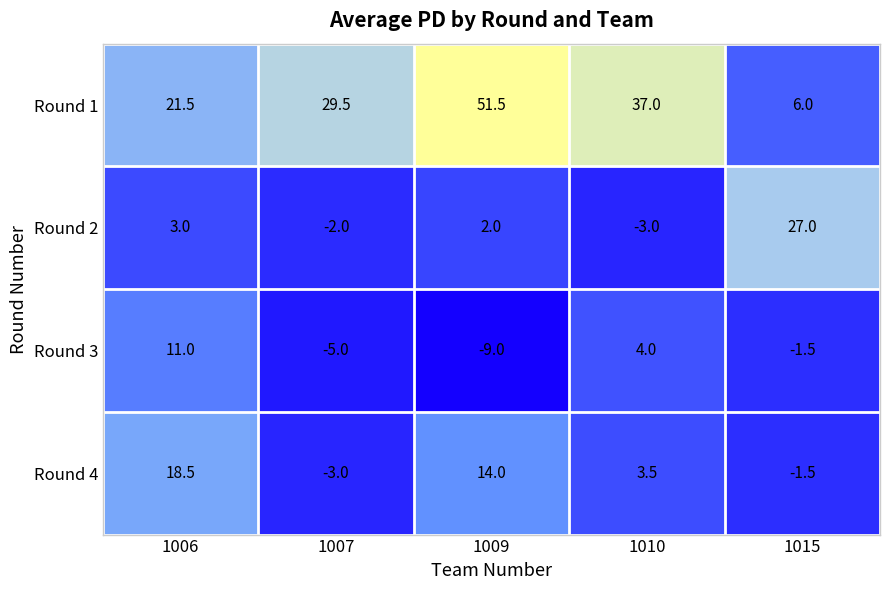

At how many categories does at least one series exceed 28?

3